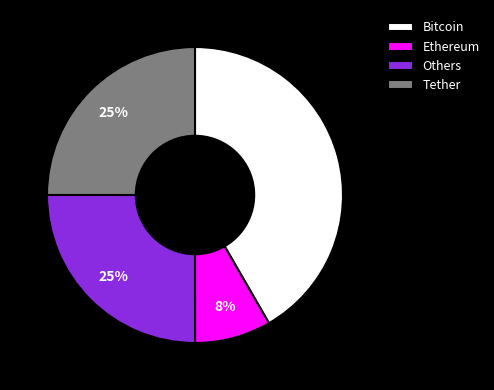

The Others slice represents 32% of the pie. True or false?

False